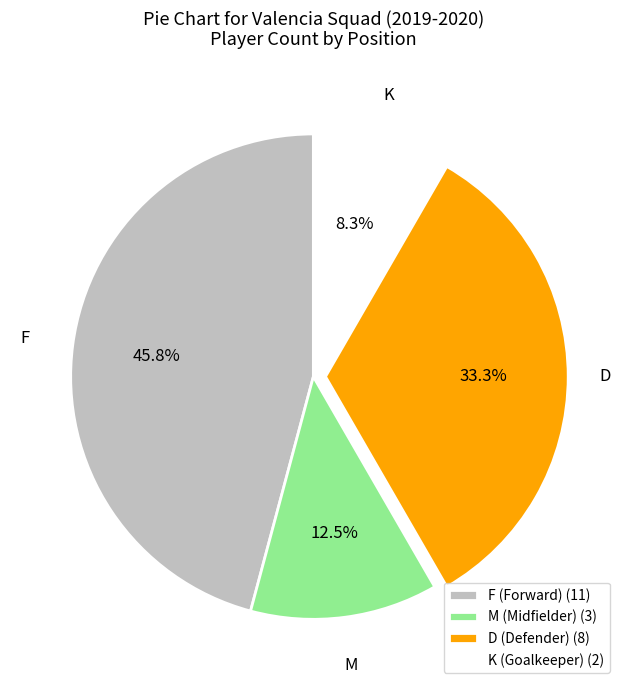

Which category has the biggest portion of the pie?

F